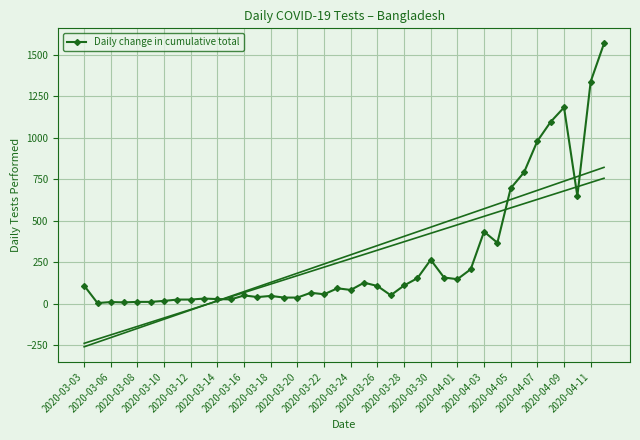

True or false: Daily change in cumulative total has more than 2 points higher than both neighbors.

True